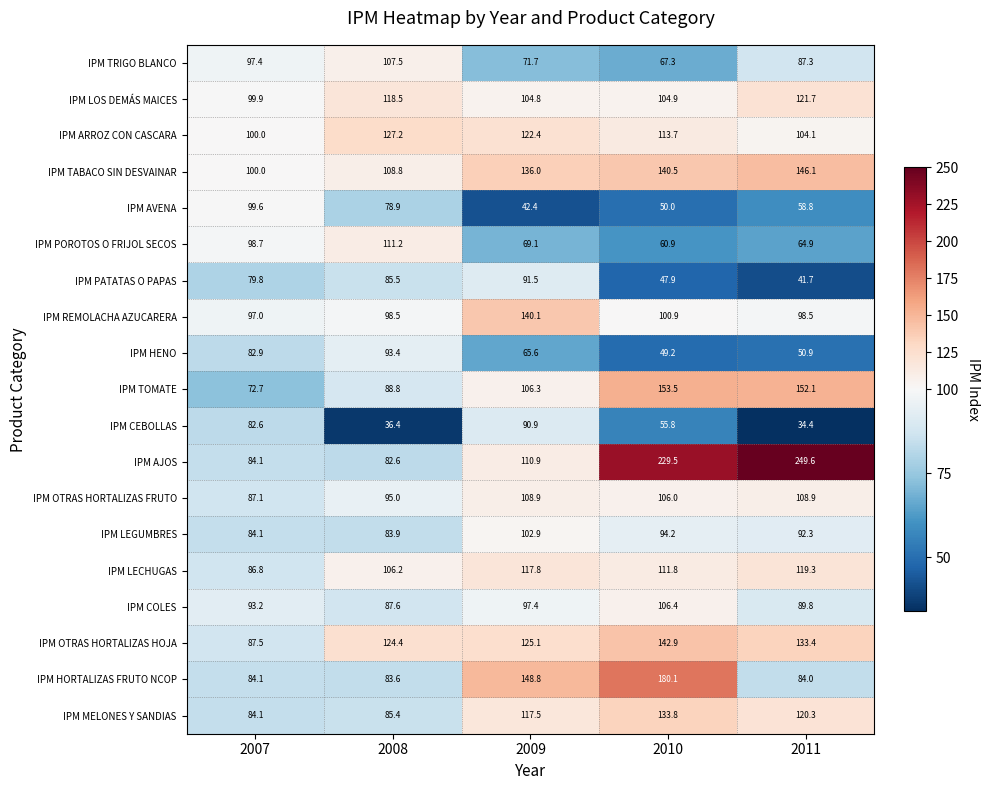

At which category does the chart reach its peak across all series?

2011